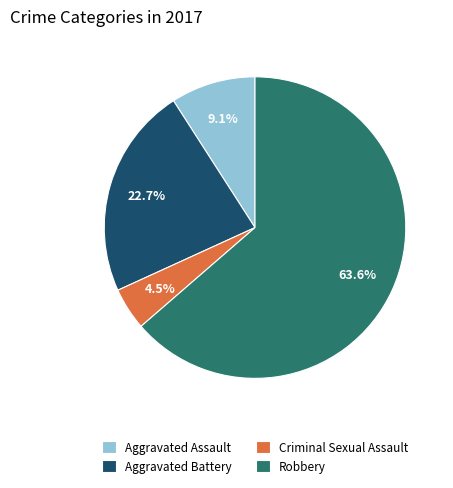

Which slice is the smallest?

Criminal Sexual Assault